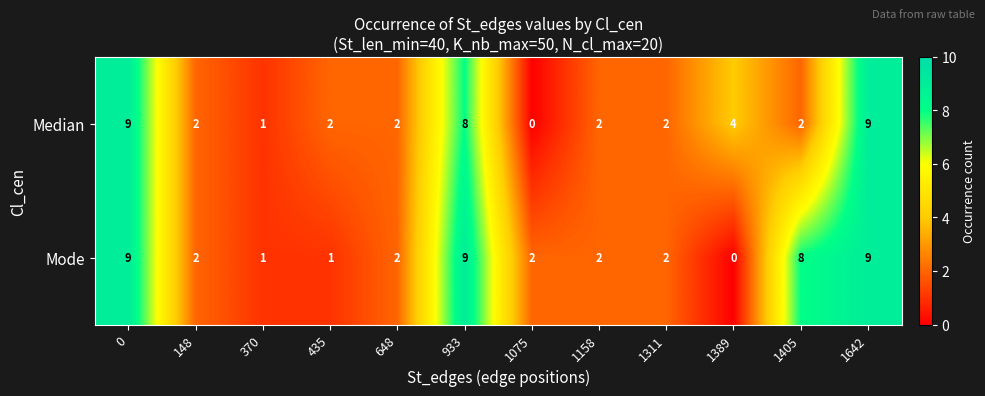

What is the difference between the highest and lowest values at 1389?

4